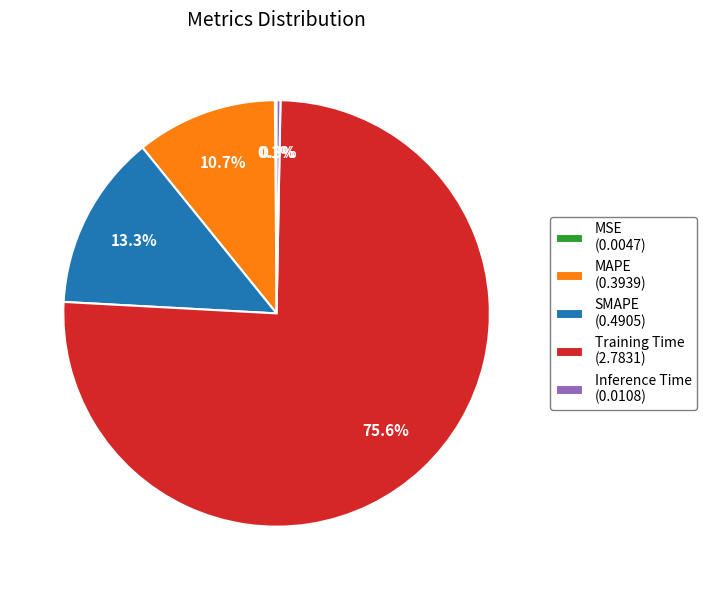

How much of the chart is everything except Inference Time (0.0108)?

99.7%